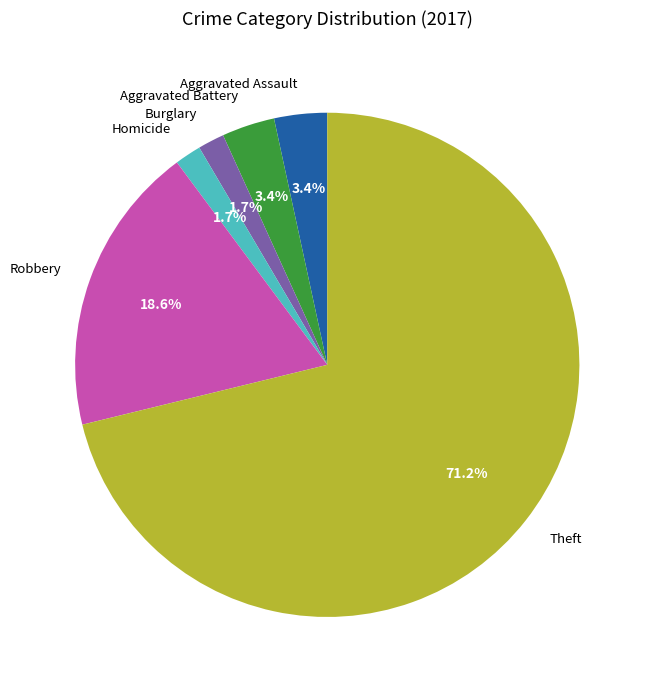

How many slices are in this pie chart?

6